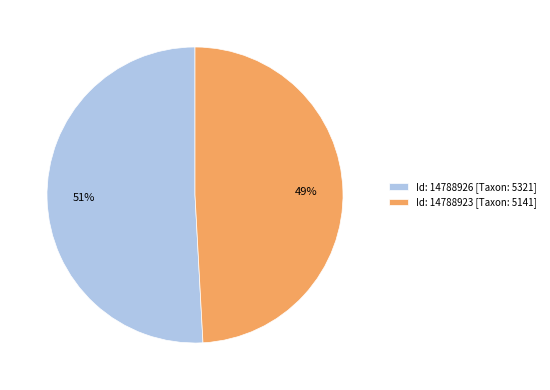

Is the sum of Id: 14788923 [Taxon: 5141] and Id: 14788926 [Taxon: 5321] greater than half?

Yes